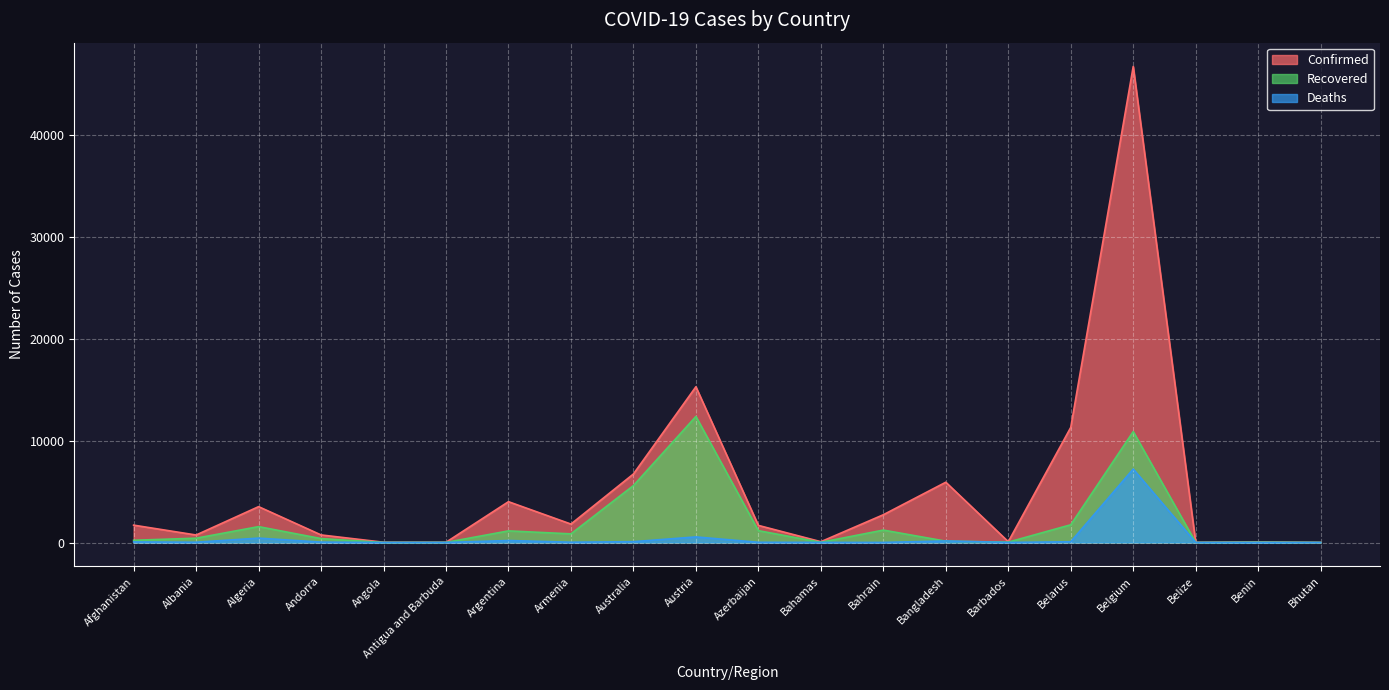

Rank the series by their maximum value, from highest to lowest.

Confirmed, Recovered, Deaths